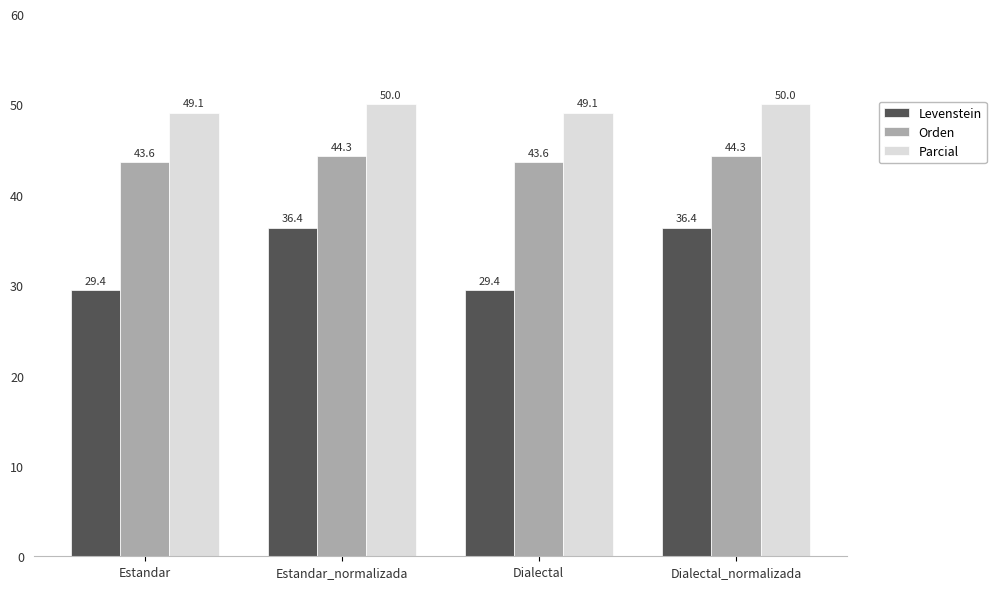

Reading right to left, what are all the values shown in this chart?

Levenstein: 36.4	29.4	36.4	29.4
Orden: 44.3	43.6	44.3	43.6
Parcial: 50.0	49.1	50.0	49.1